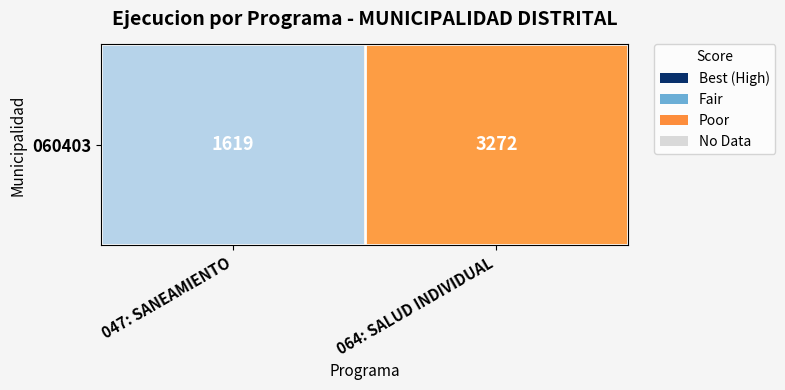

How many values are below 3272?

1